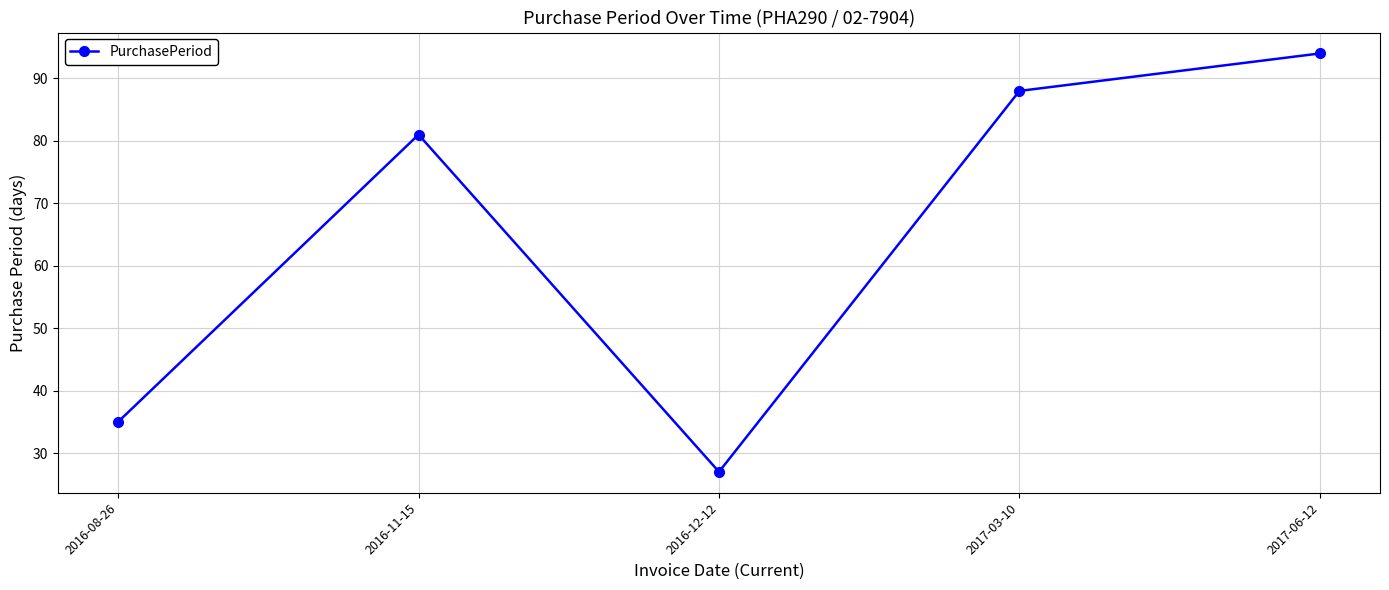

Is this an area chart (filled region under the line)?

No